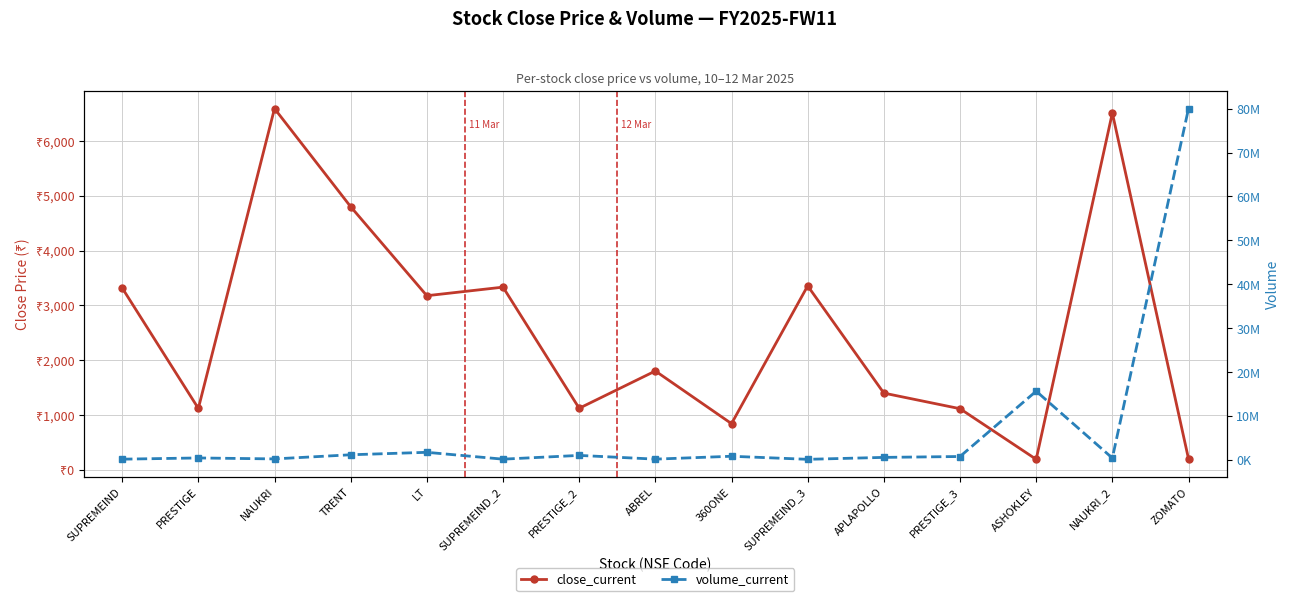

Reading left to right, transcribe all the data shown in this chart.

close_current: 3319.4	1124.0	6588.1	4799.7	3177.7	3333.9	1126.4	1805.9	846.4	3356.8	1403.0	1118.7	196.1	6507.2	205.5
volume_current: 217428.0	494360.0	275672.0	1217703.0	1777752.0	218791.0	1075620.0	226260.0	880718.0	181396.0	623081.0	824372.0	15693886.0	470145.0	80010768.0